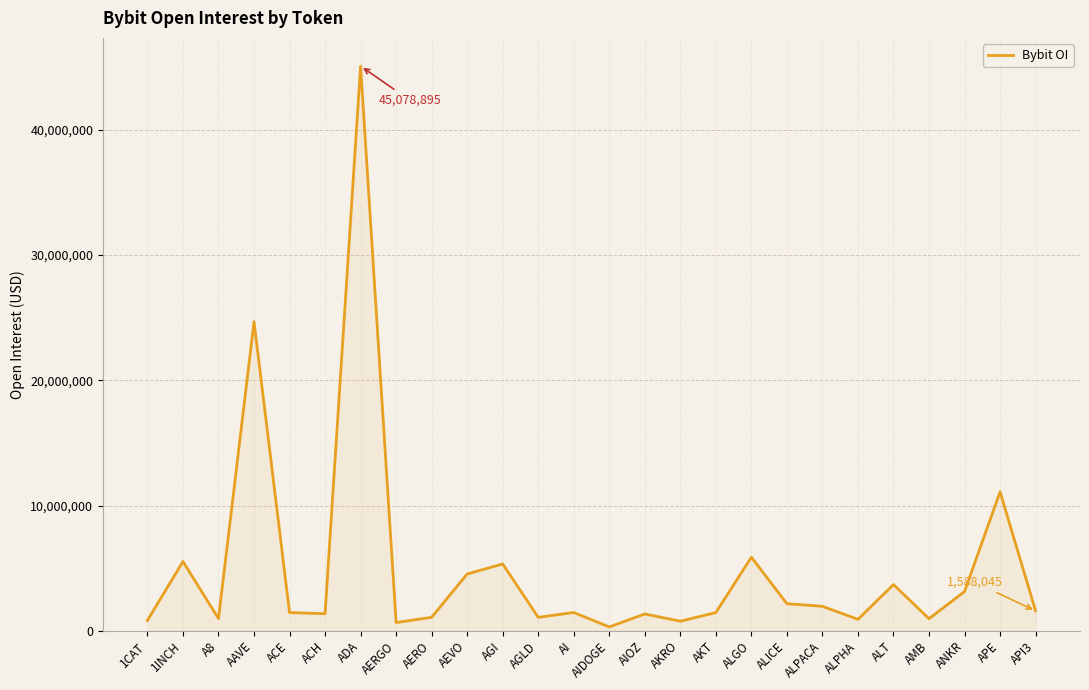

What is the greatest value displayed?

45078895